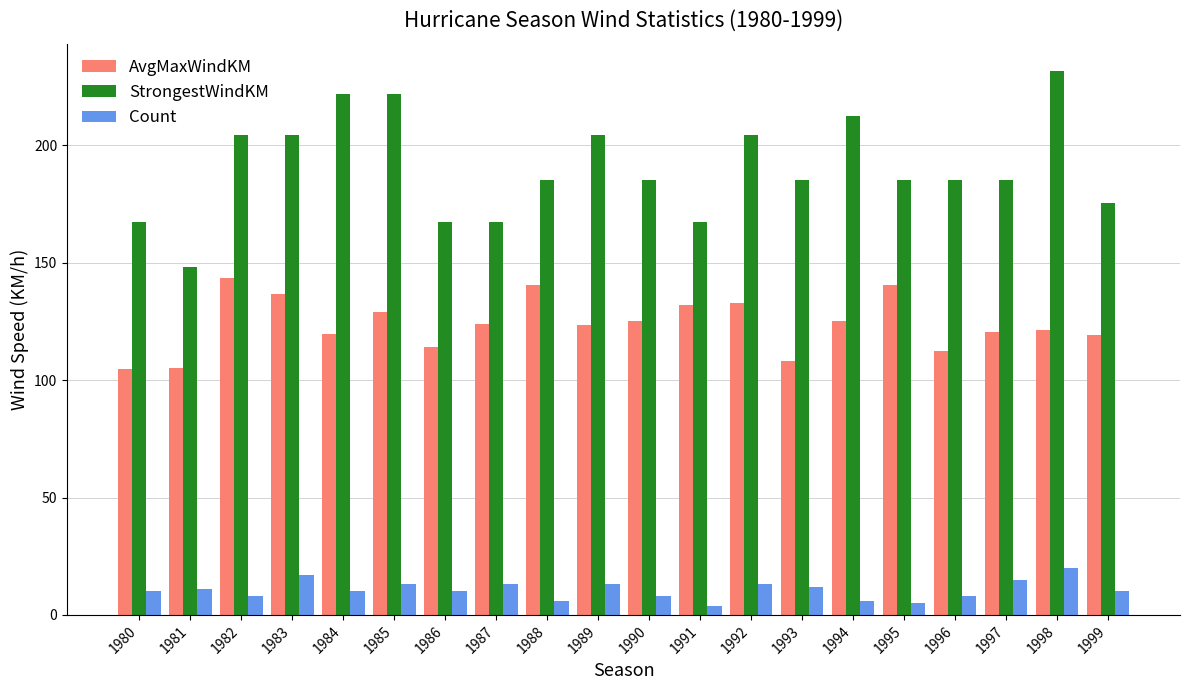

What is the average value of the StrongestWindKM series?

190.5